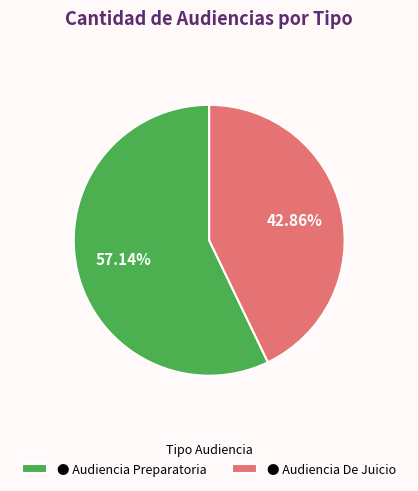

Do ● Audiencia De Juicio and ● Audiencia Preparatoria together represent more than half of the pie?

Yes